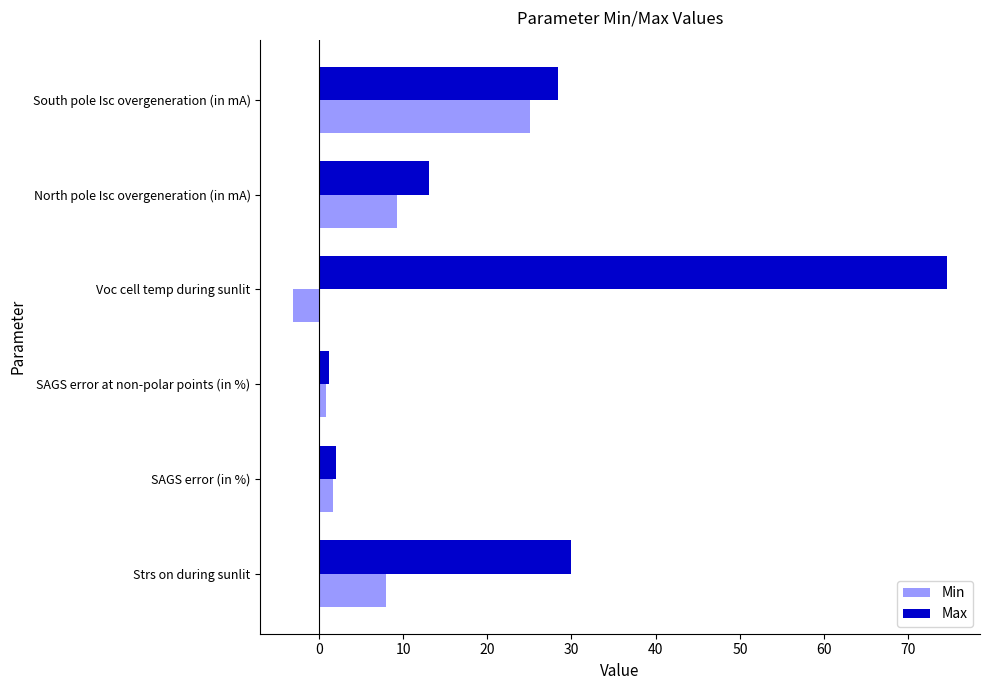

Rank the series by their average value, from lowest to highest.

Min, Max